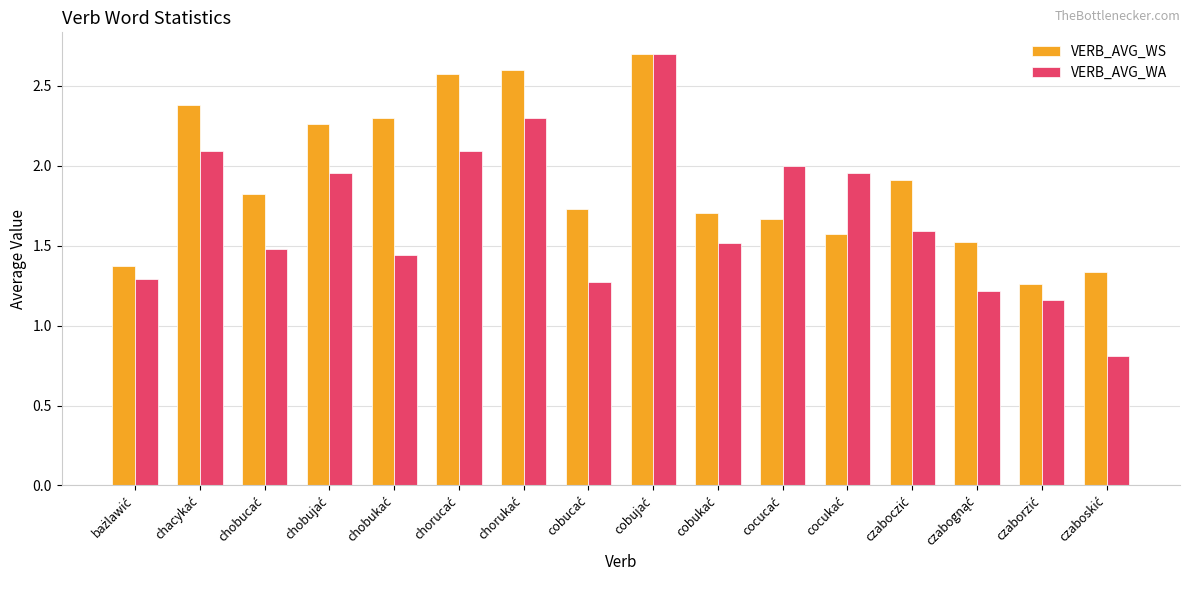

What are all the series names shown in the legend?

VERB_AVG_WS, VERB_AVG_WA